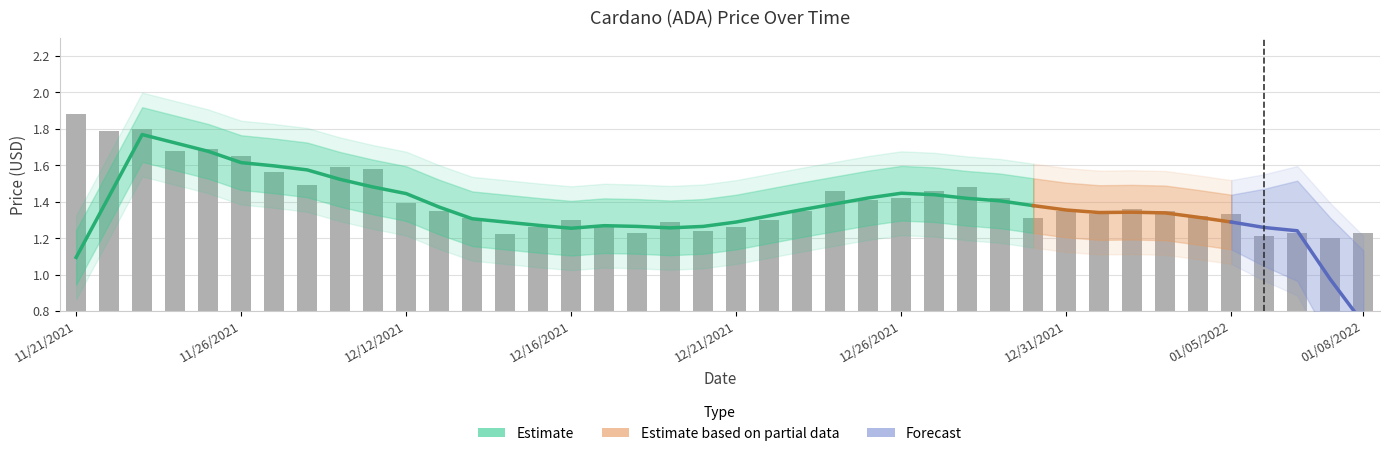

What is the difference between the second highest and minimum values?

0.6